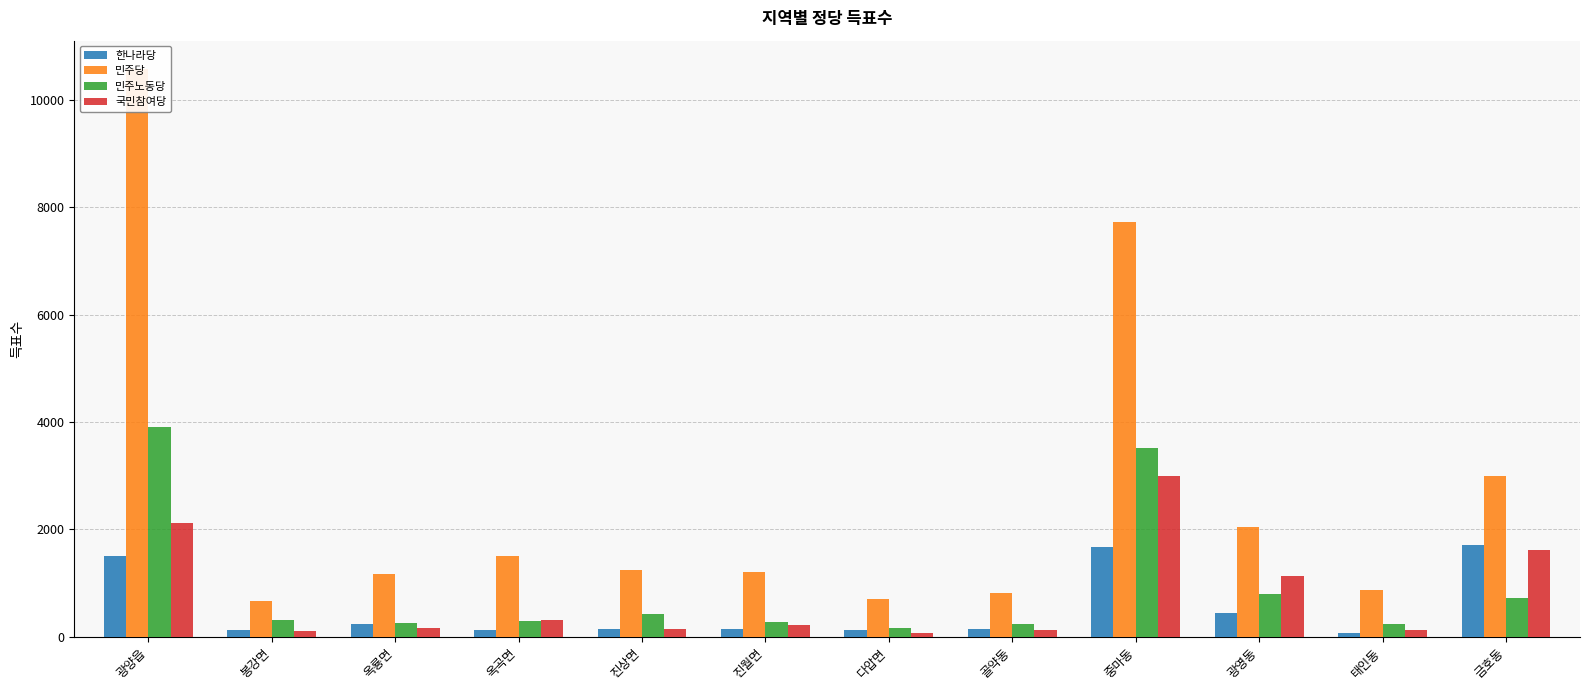

Between 옥곡면 and 광양읍, which is larger?

광양읍